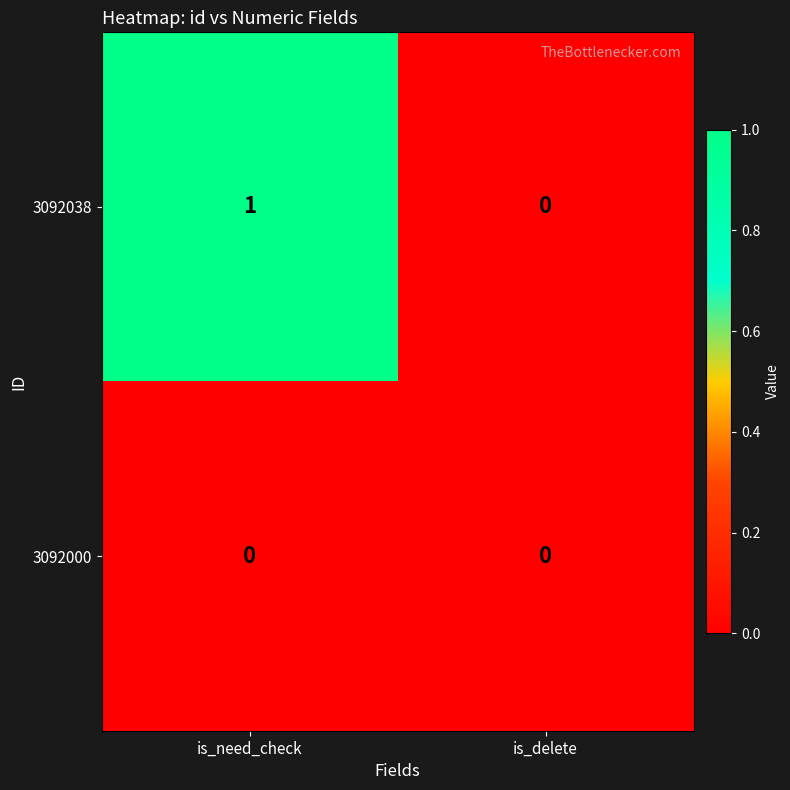

List the series in order of their overall mean, lowest first.

3092000, 3092038